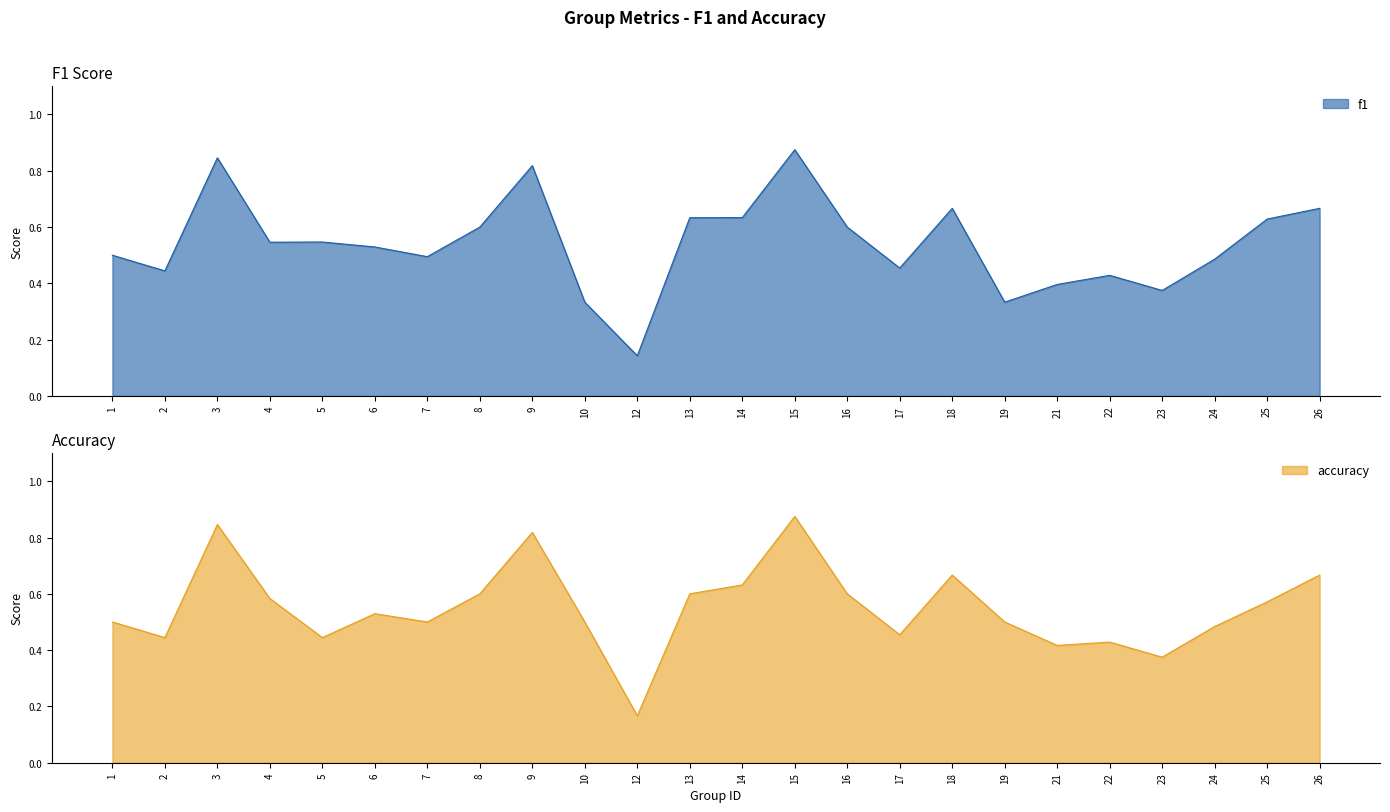

Rank the categories by f1 value from highest to lowest.

15, 3, 9, 18, 26, 14, 13, 25, 8, 16, 5, 4, 6, 1, 7, 24, 17, 2, 22, 21, 23, 10, 19, 12